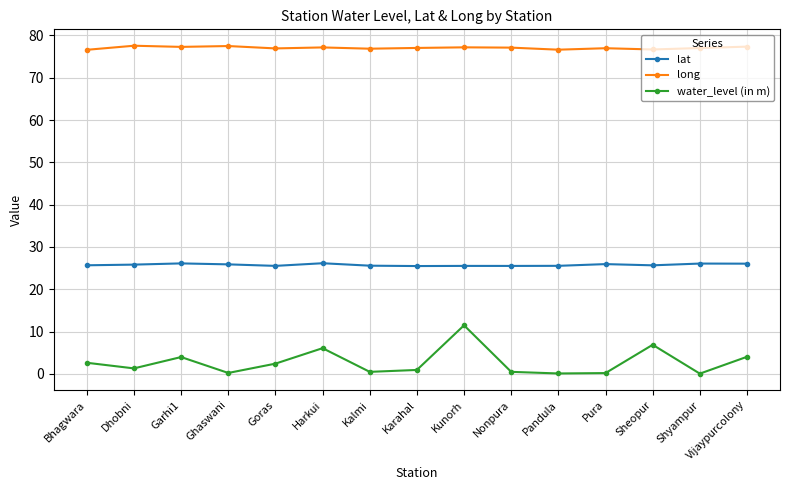

Rank the series by their maximum value, from lowest to highest.

water_level (in m), lat, long